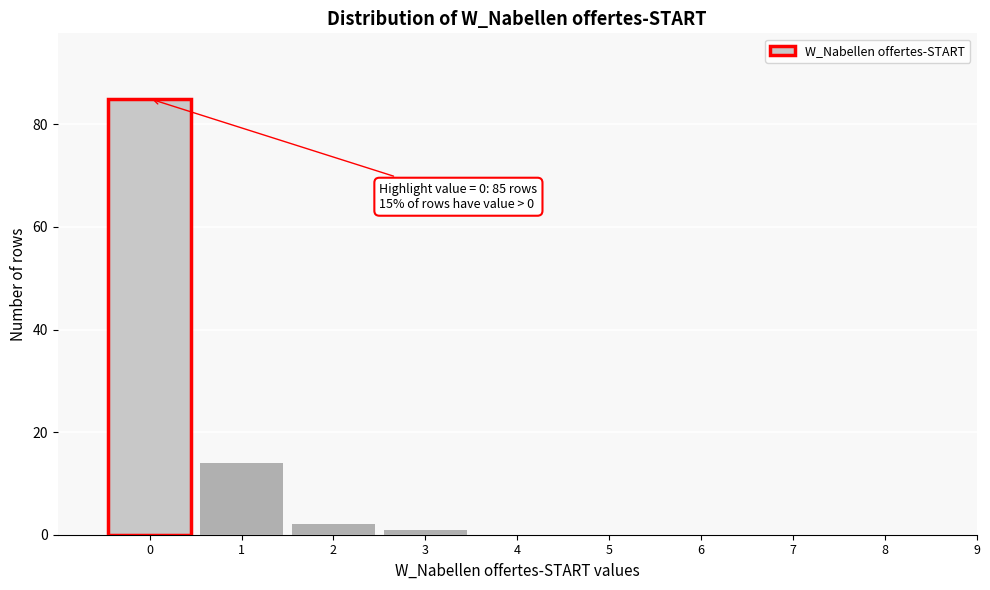

Reading left to right, list all the values displayed in this chart.

0=85	1=14	2=2	3=1	4=0	5=0	6=0	7=0	8=0	9=0